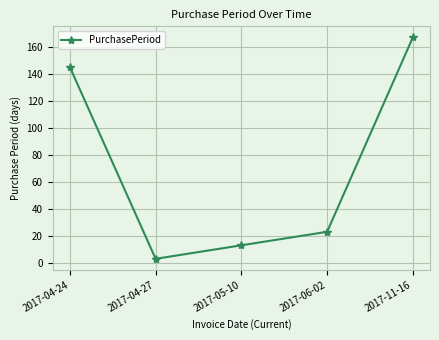

What is the sum of all values?

351